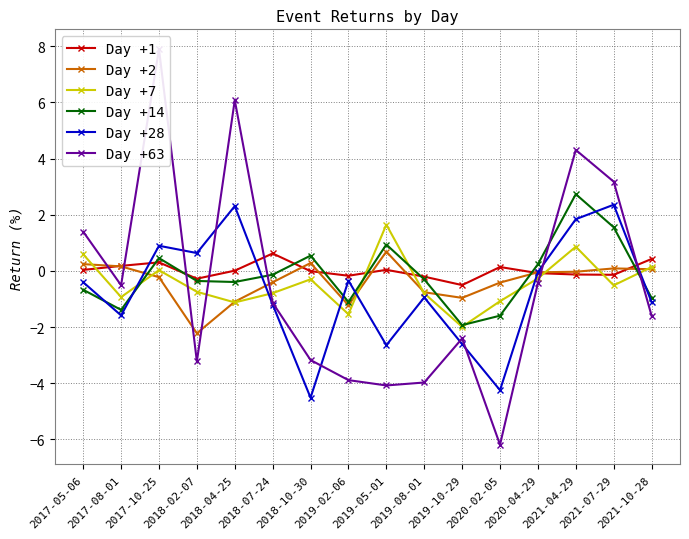

The Day +14 series shows -1.2 at 2019-10-29. True or false?

False